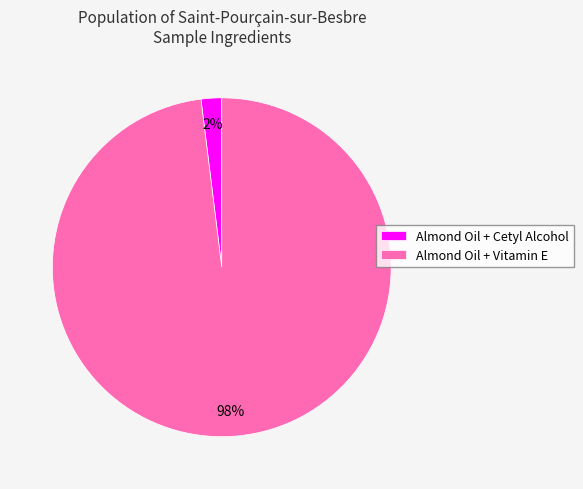

To the nearest percent, what is the difference between the largest and smallest slice percentages?

96%